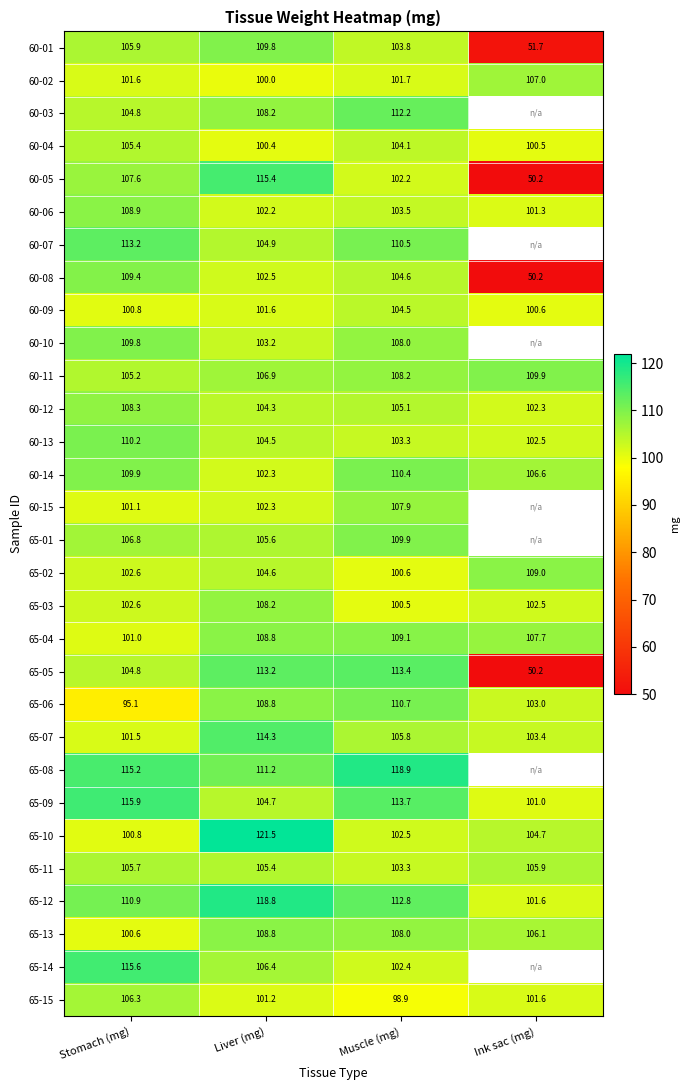

Count the number of categories in the chart.

4